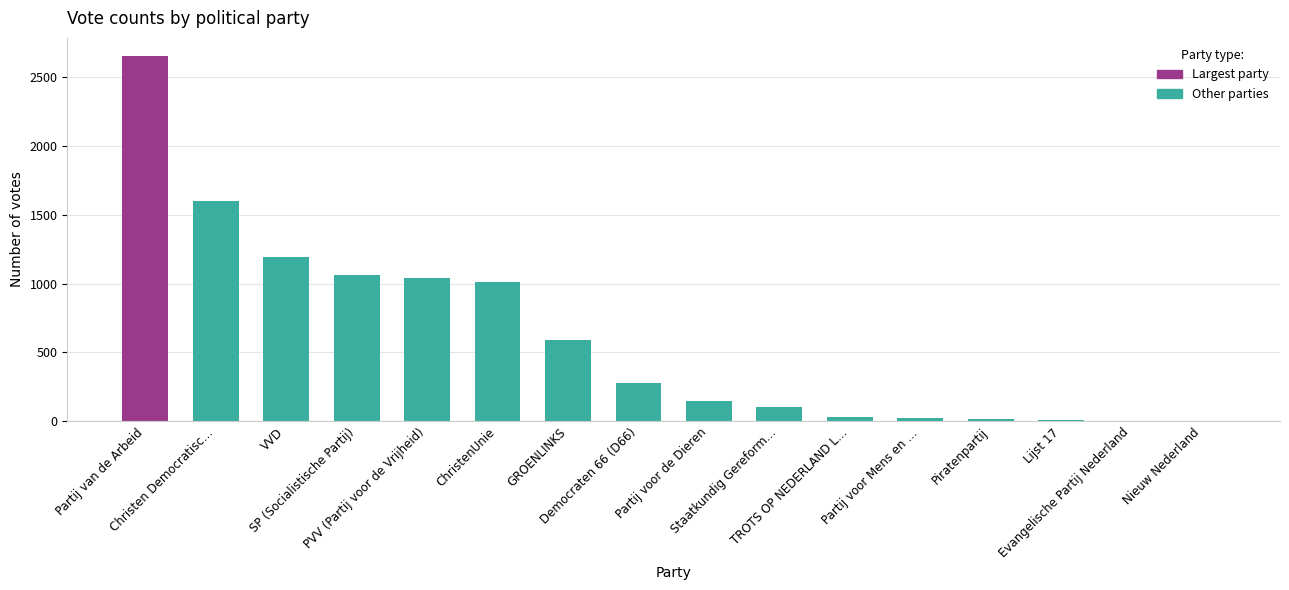

What is the maximum value shown in the chart?

2651